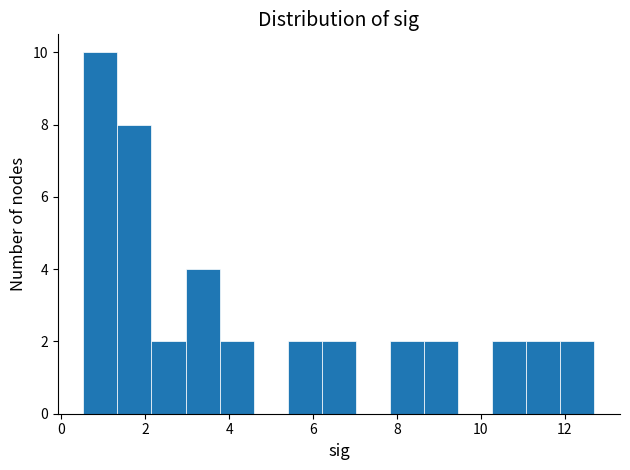

Reading left to right, list every bar in this chart as the range it spans on the x-axis followed by its height. Neither the bar edges nor the heights are printed on the chart, so give them approximately, as read against the axes.

0.6 to 1.4: 10
1.4 to 2.2: 8
2.2 to 3.0: 2
3.0 to 3.8: 4
3.8 to 4.6: 2
4.6 to 5.4: 0
5.4 to 6.2: 2
6.2 to 7.0: 2
7.0 to 7.8: 0
7.8 to 8.6: 2
8.6 to 9.4: 2
9.4 to 10.2: 0
10.2 to 11.0: 2
11.0 to 11.8: 2
11.8 to 12.8: 2